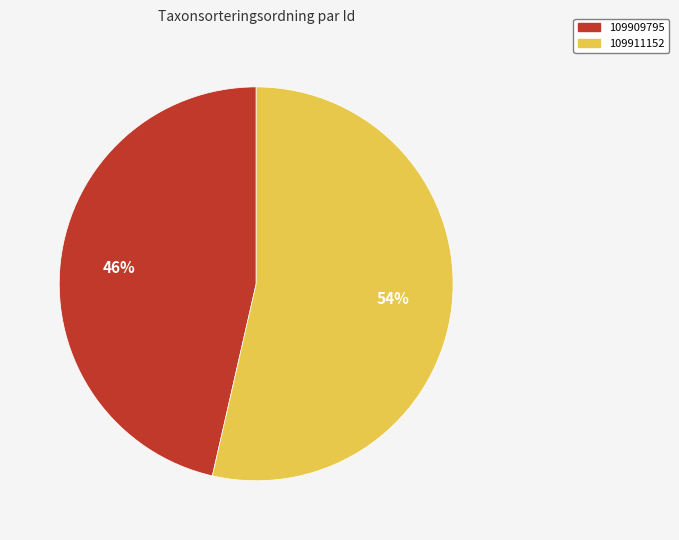

To the nearest percent, what is the average slice percentage?

50%